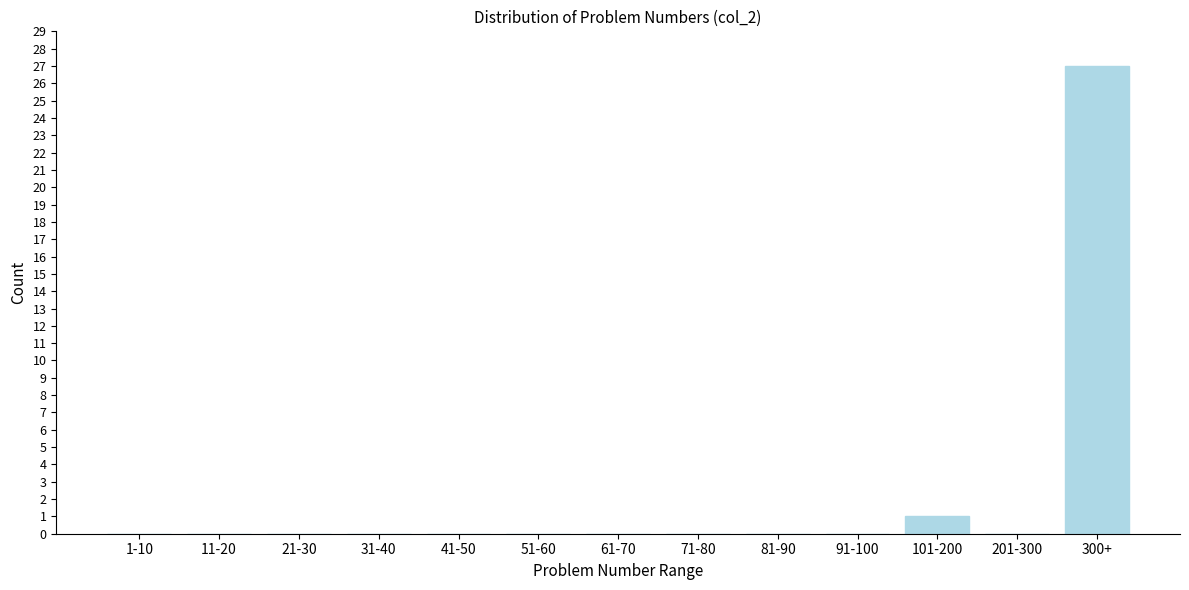

Reading left to right, what are all the values shown in this chart?

1-10=0	11-20=0	21-30=0	31-40=0	41-50=0	51-60=0	61-70=0	71-80=0	81-90=0	91-100=0	101-200=1	201-300=0	300+=27